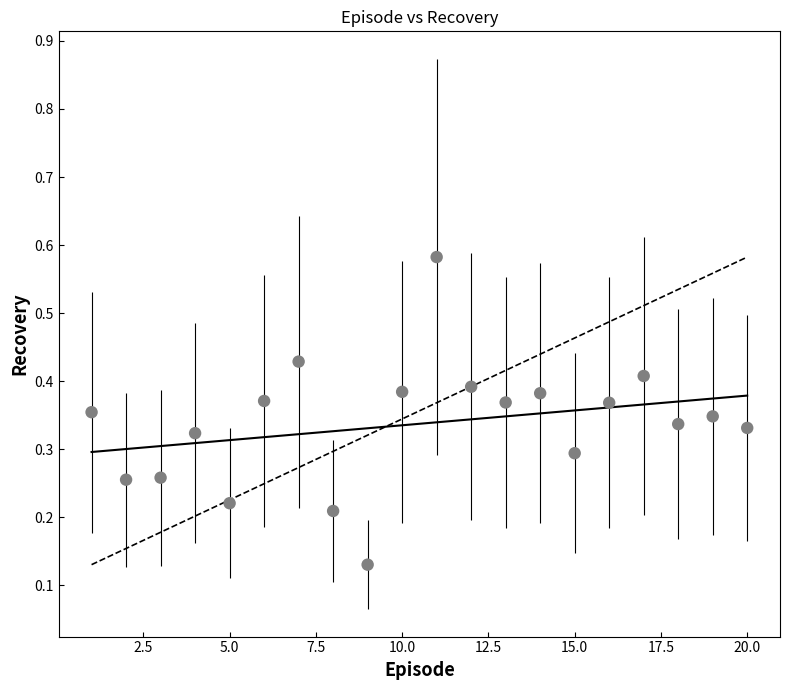

What is the range of Y values (max minus min)?

0.5